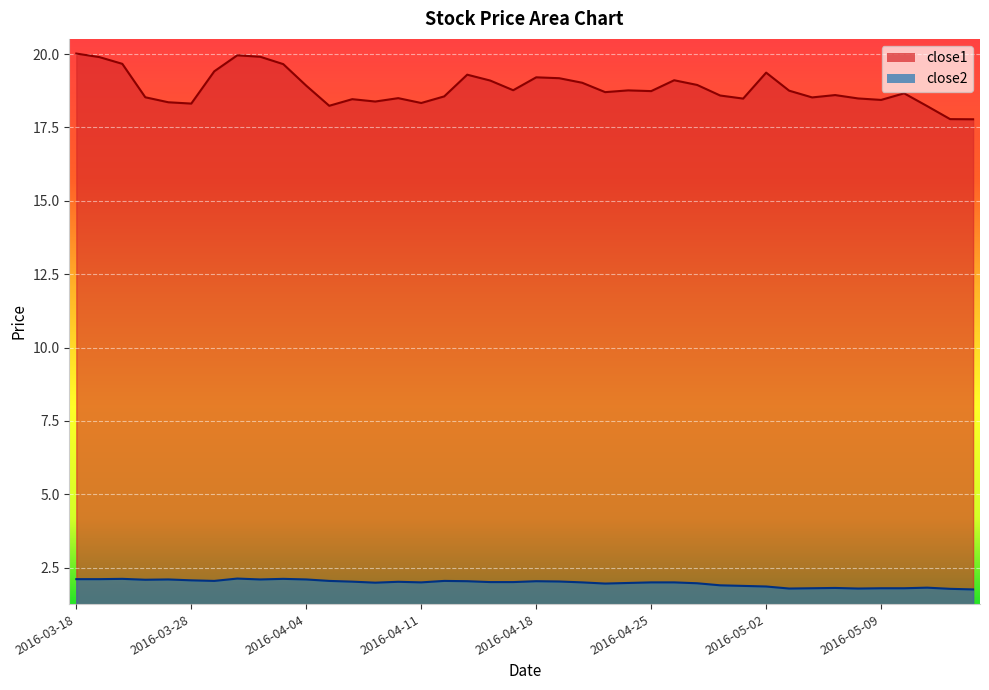

Where does the close1 series first go above 18?

2016-03-18